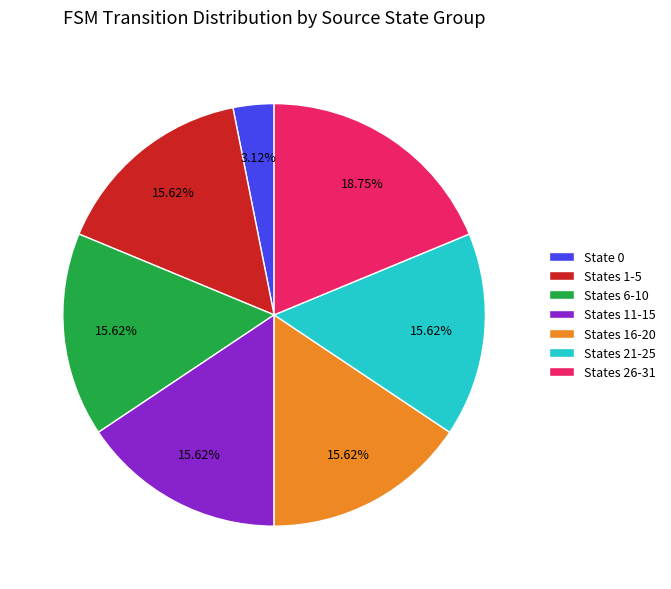

Which category has the biggest portion of the pie?

States 26-31